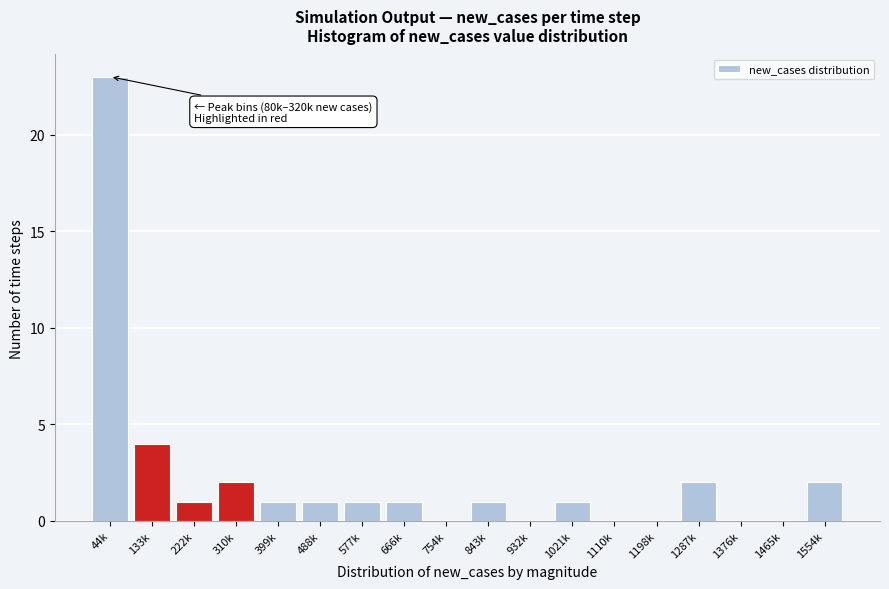

Reading left to right, extract all data points from this chart.

44k=23	133k=4	222k=1	310k=2	399k=1	488k=1	577k=1	666k=1	754k=0	843k=1	932k=0	1021k=1	1110k=0	1198k=0	1287k=2	1376k=0	1465k=0	1554k=2